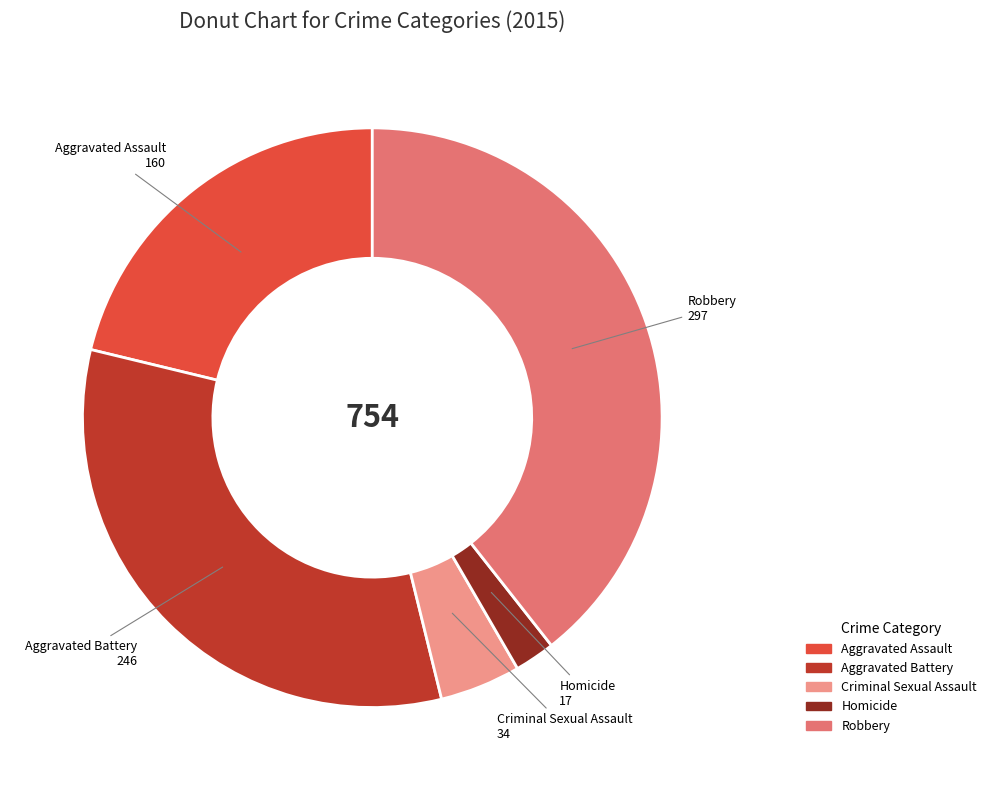

How many segments does this pie chart have?

5